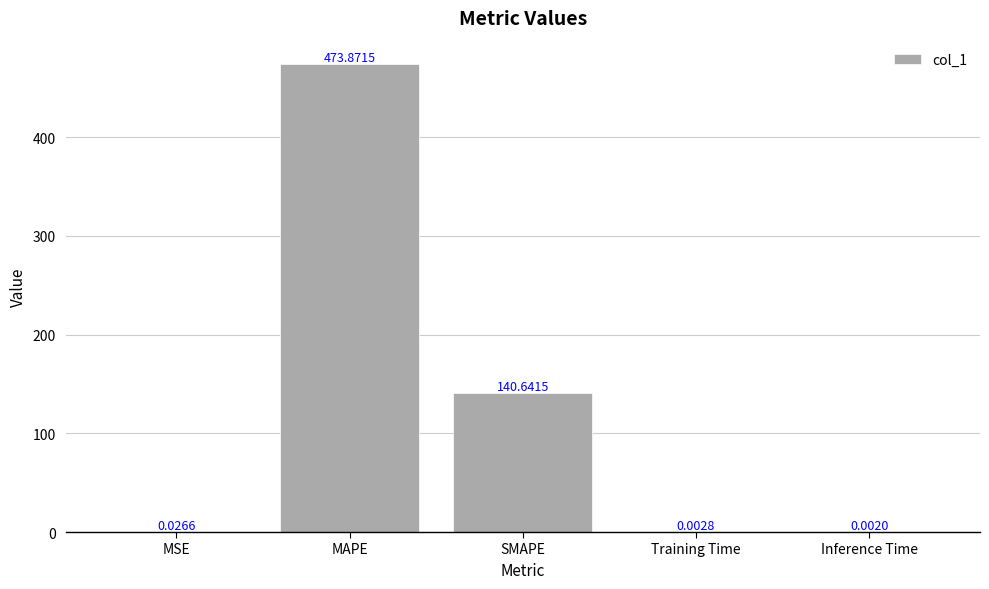

Where is the data nearest to the value 236?

SMAPE